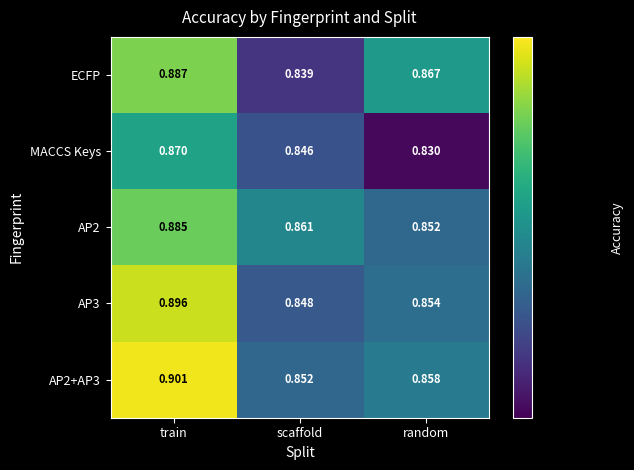

At which label does AP2 reach its minimum?

random